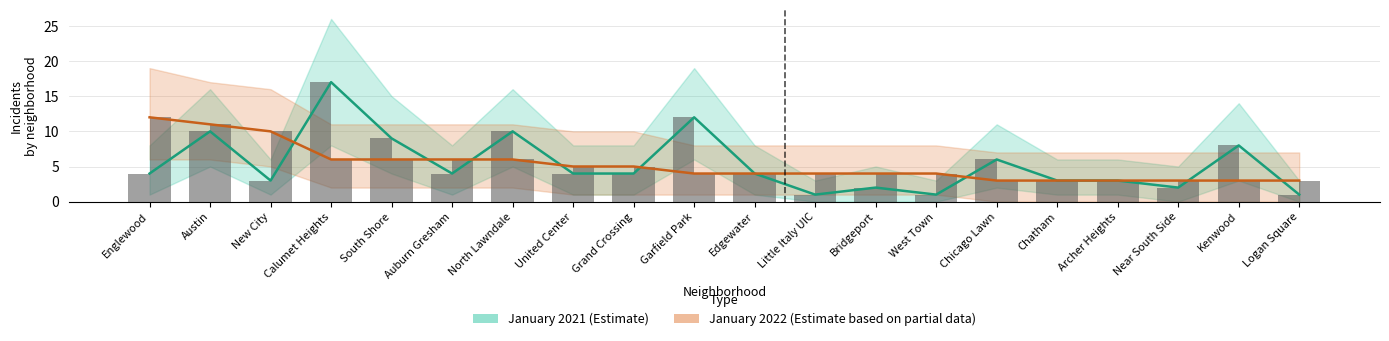

Is the value of January 2022 at Little Italy UIC greater than the value of January 2021 at Austin?

No